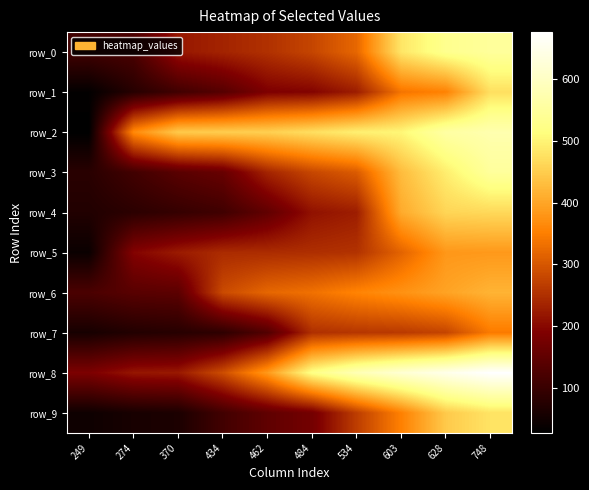

What is the average value of the row_5 series?

254